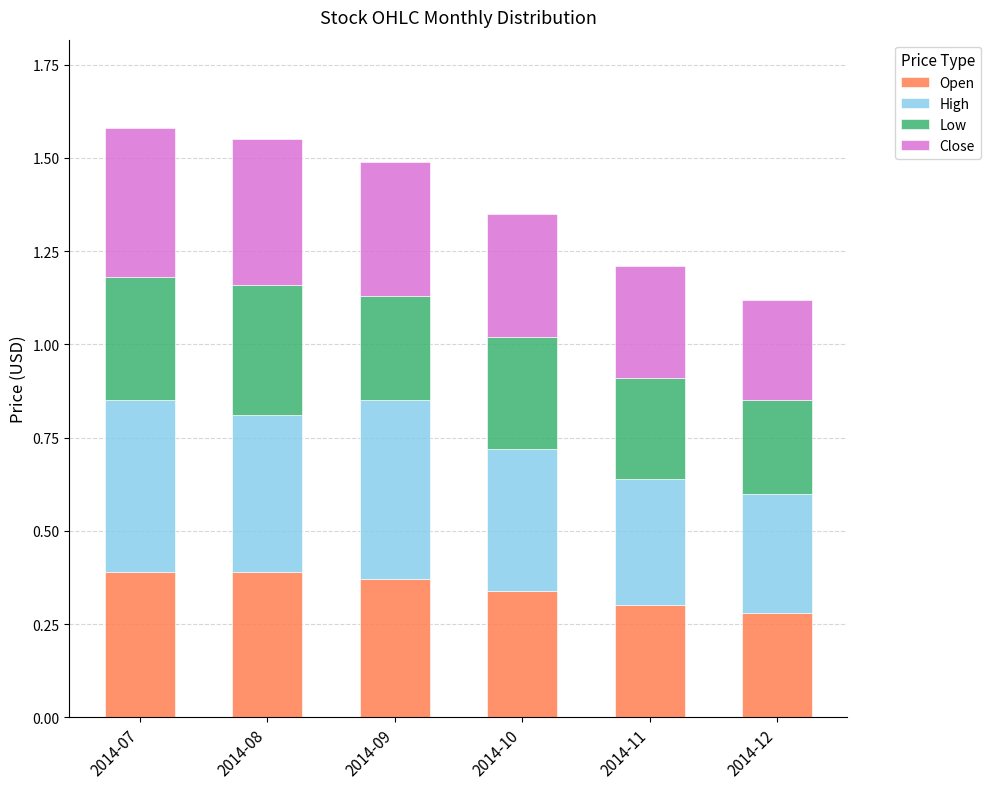

What is the total value across all series at 2014-10?

1.4